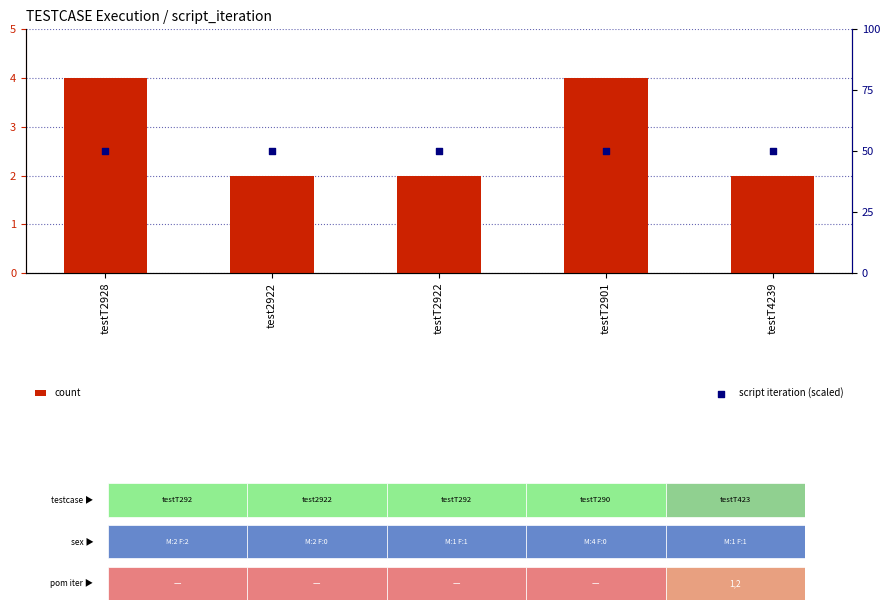

Which series has the largest total across all categories?

script iteration (scaled)